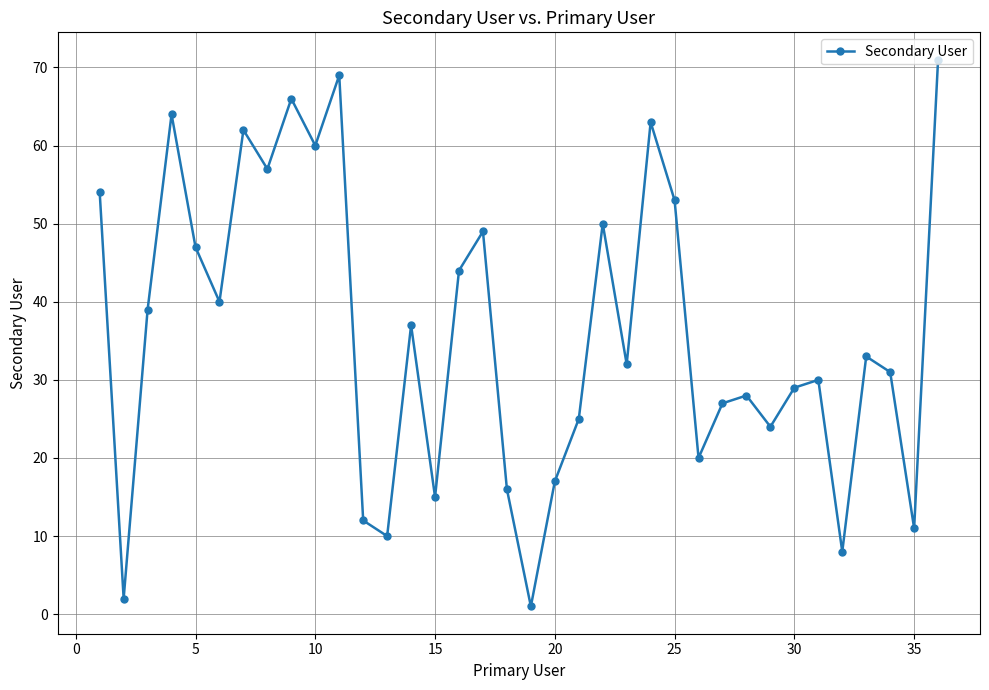

Count the number of categories in the chart.

36